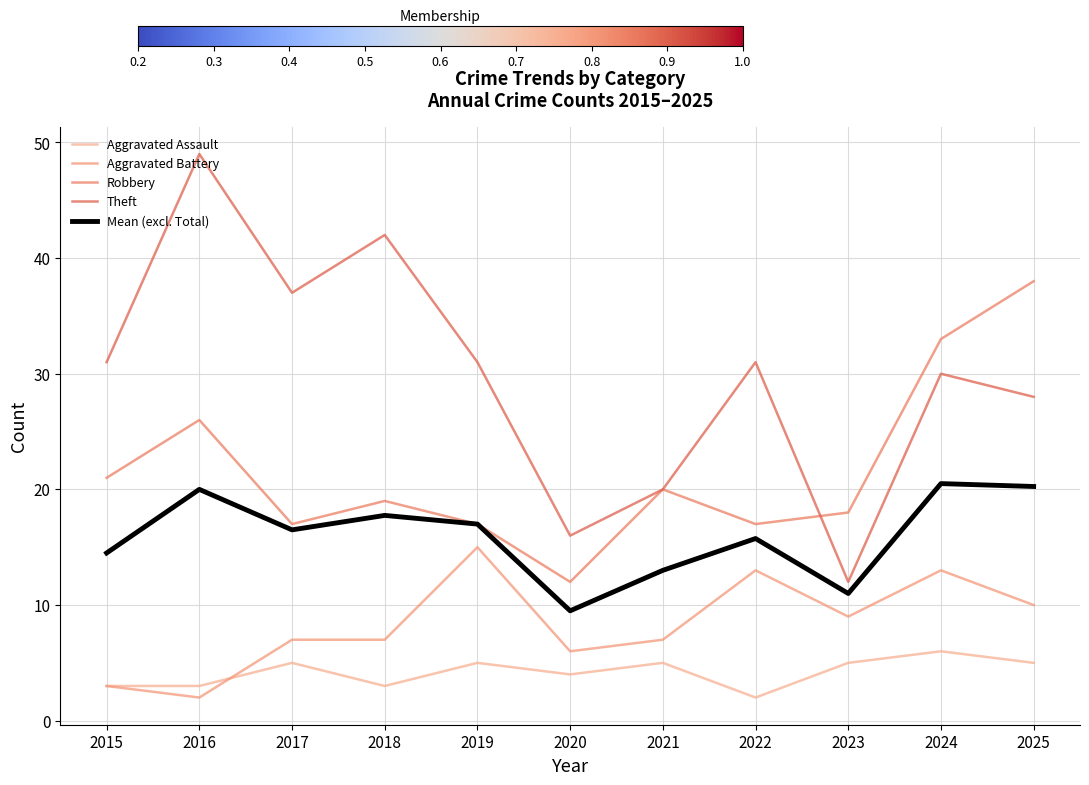

Reading left to right, extract all data points from this chart.

Aggravated Assault: 3.0	3.0	5.0	3.0	5.0	4.0	5.0	2.0	5.0	6.0	5.0
Aggravated Battery: 3.0	2.0	7.0	7.0	15.0	6.0	7.0	13.0	9.0	13.0	10.0
Robbery: 21.0	26.0	17.0	19.0	17.0	12.0	20.0	17.0	18.0	33.0	38.0
Theft: 31.0	49.0	37.0	42.0	31.0	16.0	20.0	31.0	12.0	30.0	28.0
Mean (excl. Total): 14.5	20.0	16.5	17.8	17.0	9.5	13.0	15.8	11.0	20.5	20.2